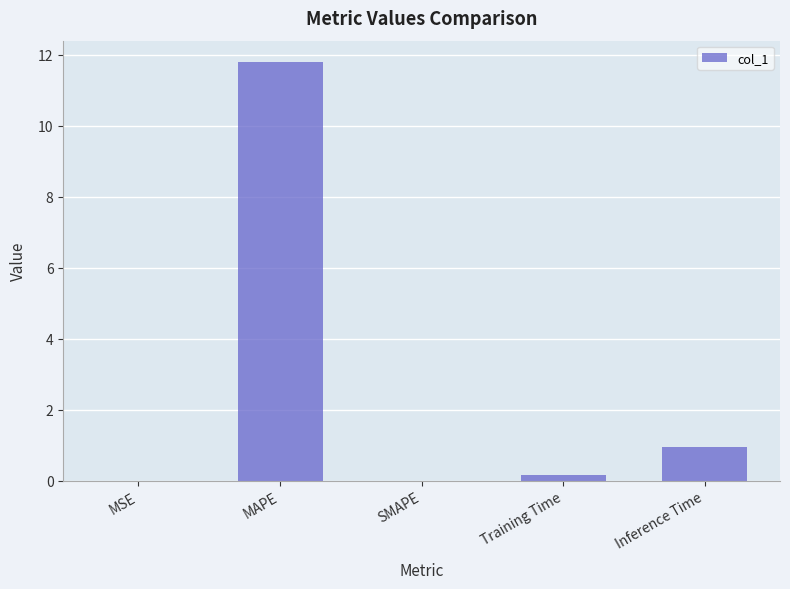

Is it true that the value at MAPE is 11.8?

True